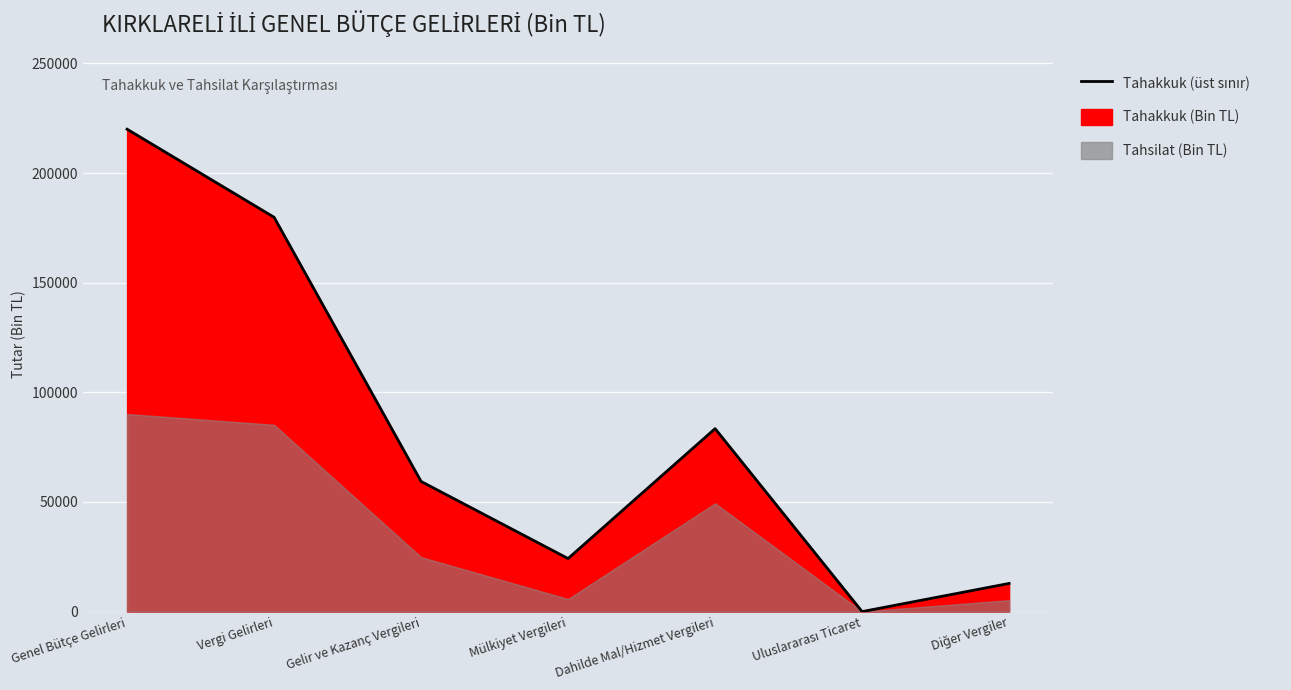

What is the label of the 5th point from the right?

Gelir ve Kazanç Vergileri